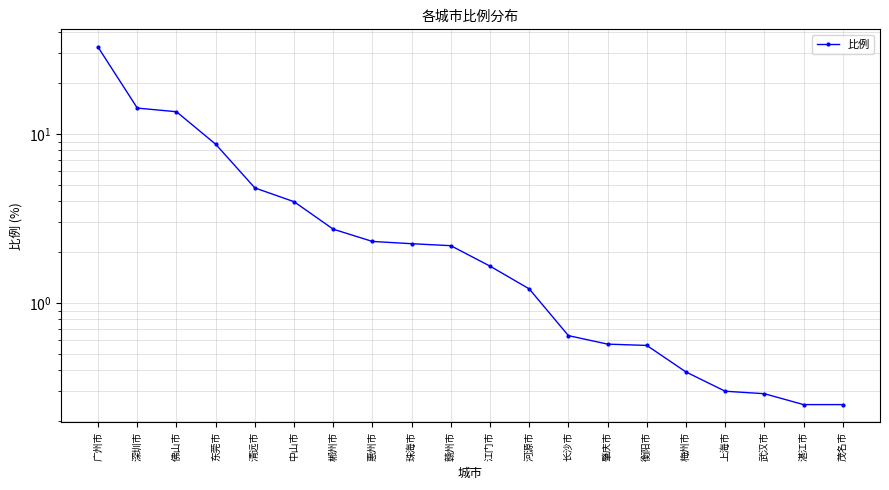

What is the value of the 19th point from the left?

0.2